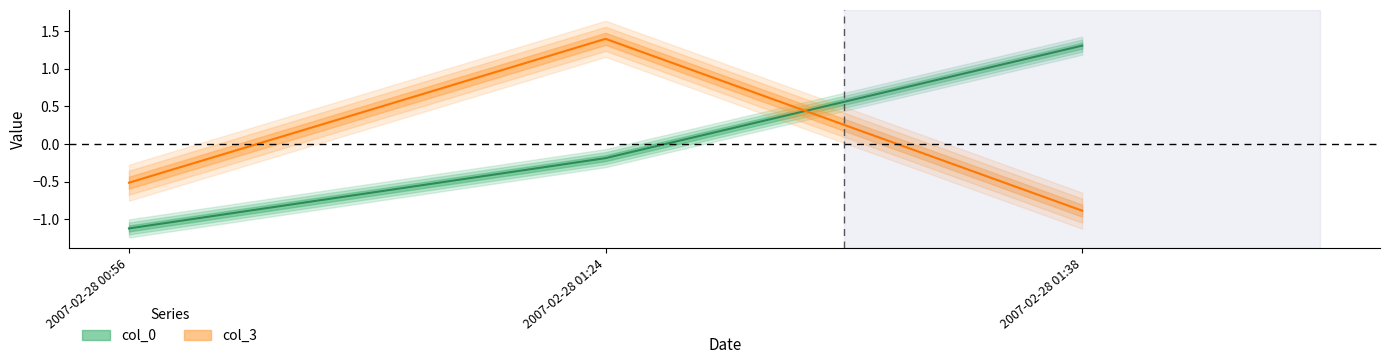

What is the sum of the col_3 values at 2007-02-28 01:24 and 2007-02-28 00:56?

0.9